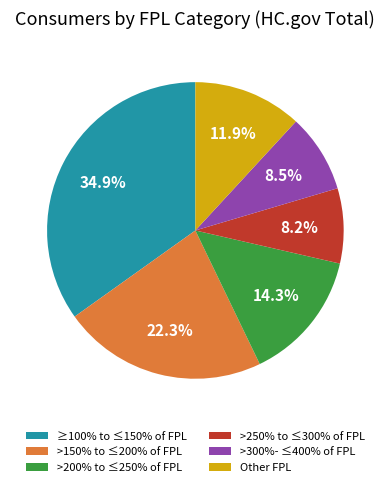

Does >150% to ≤200% of FPL account for over 50% of the chart?

No